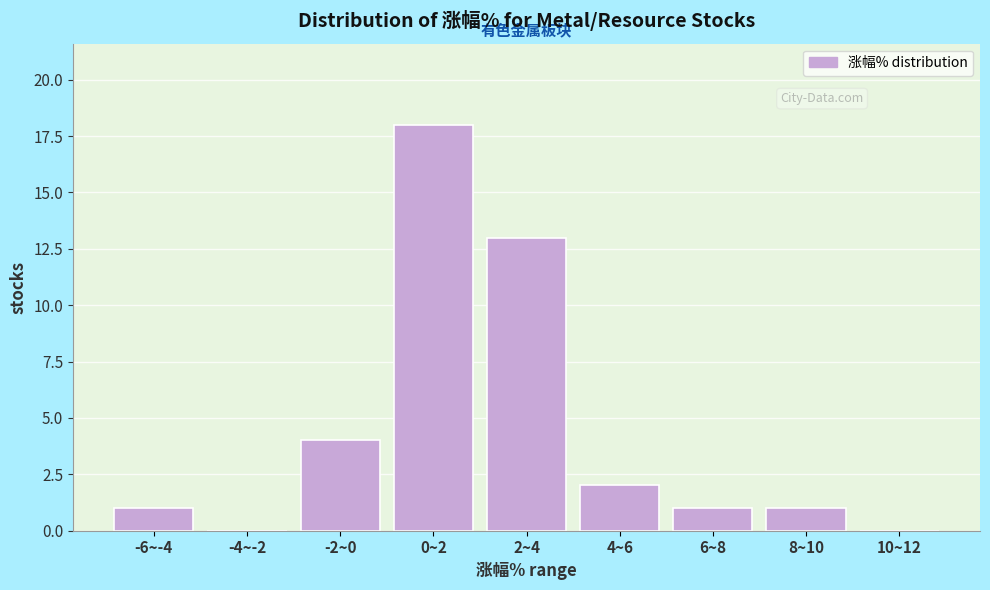

Reading left to right, transcribe all the data shown in this chart.

-6~-4=1	-4~-2=0	-2~0=4	0~2=18	2~4=13	4~6=2	6~8=1	8~10=1	10~12=0